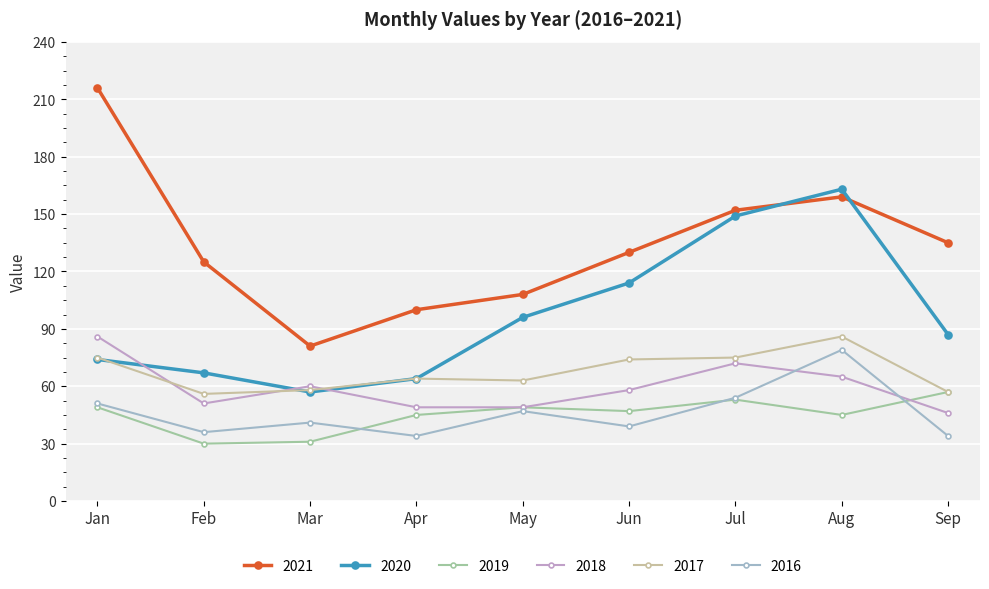

Rank the categories by 2021 value from lowest to highest.

Mar, Apr, May, Feb, Jun, Sep, Jul, Aug, Jan